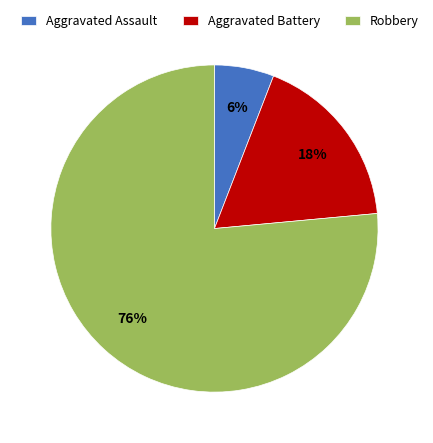

What is the smallest slice in the pie chart?

Aggravated Assault